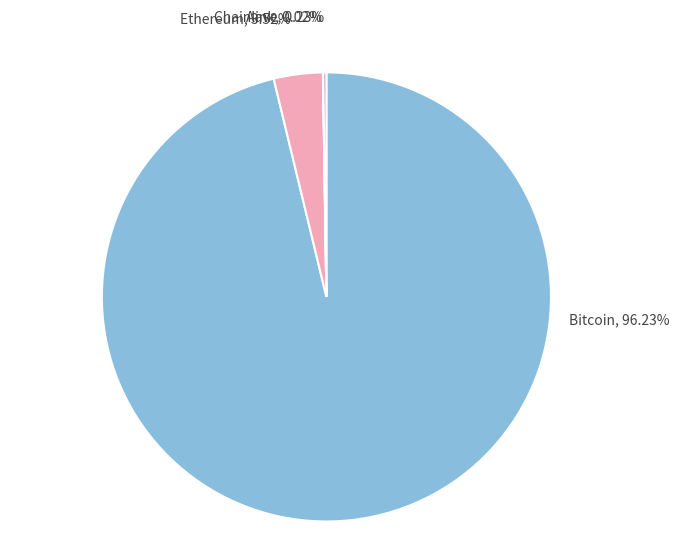

Is there any slice that represents more than half of the pie?

Yes